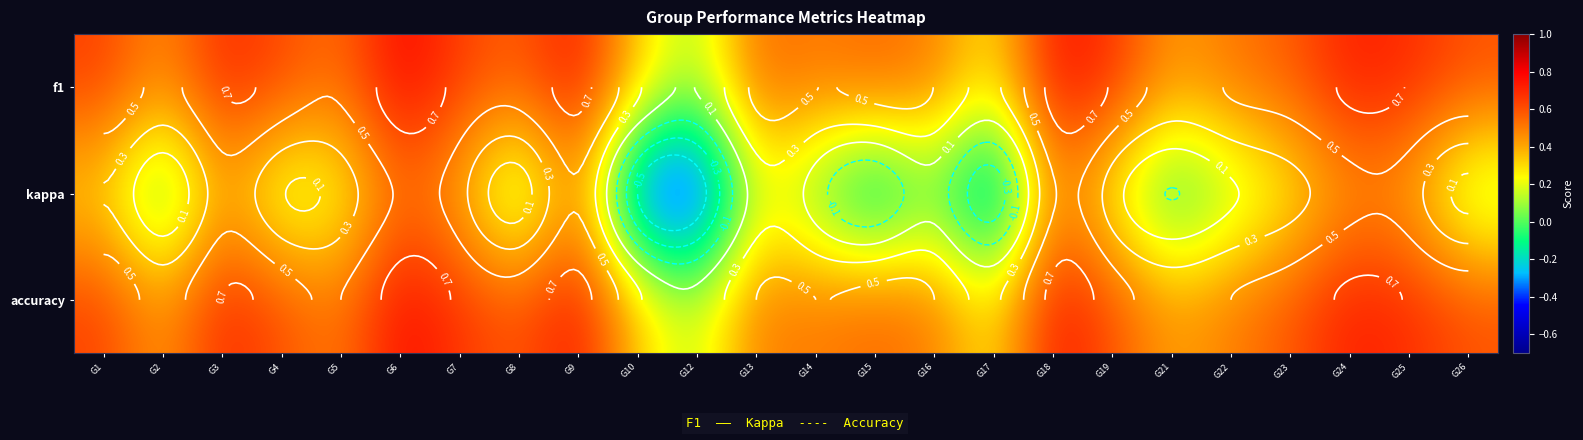

Between G9 and G19, which series saw the biggest shift?

kappa